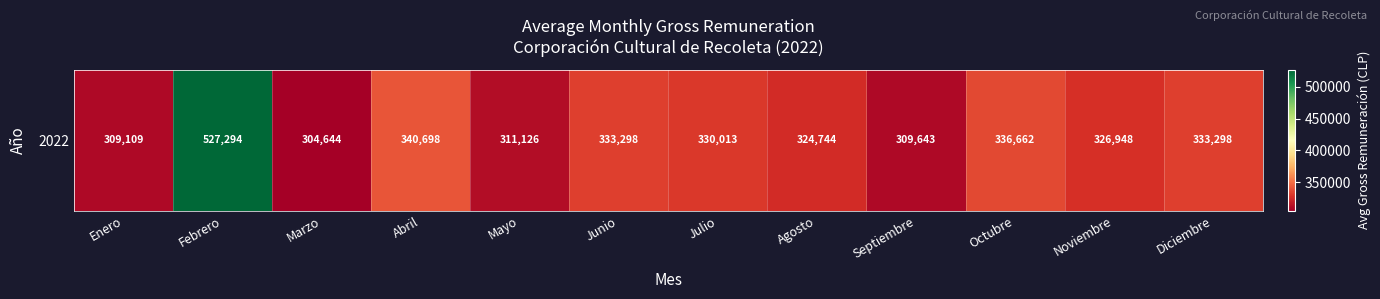

What is the sum of all values?

4087476.8